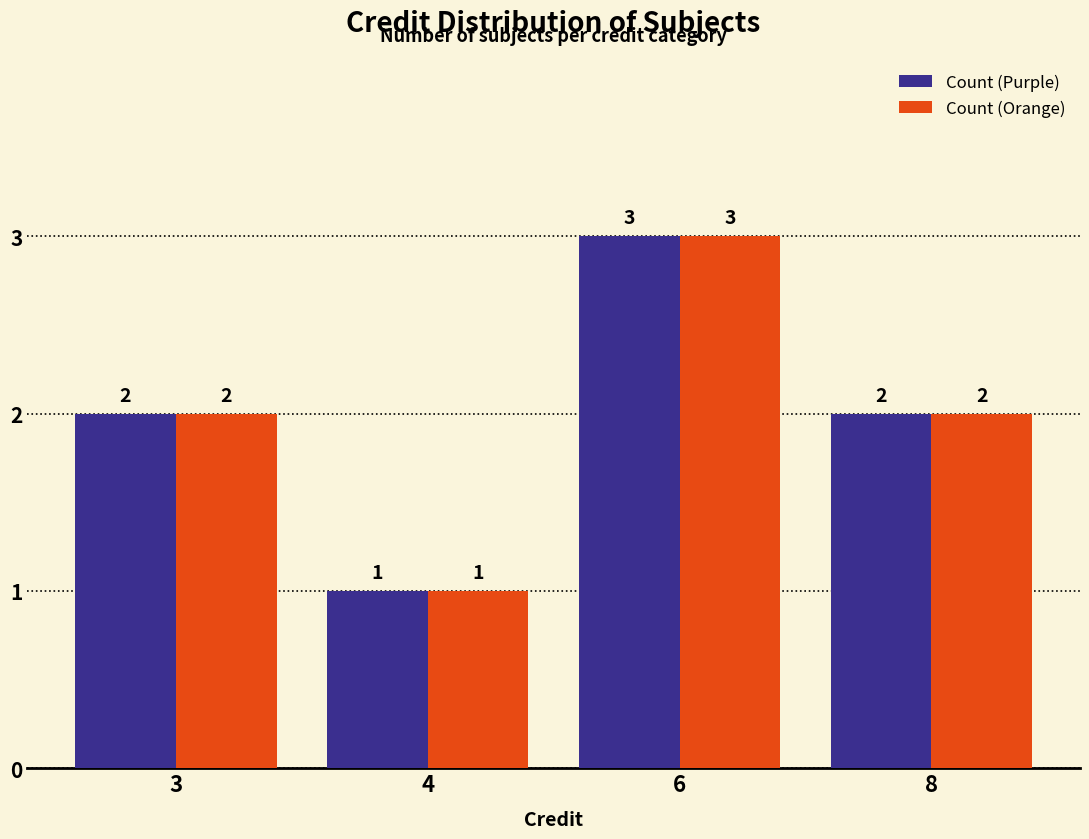

At which category is the sum across all series the highest?

6